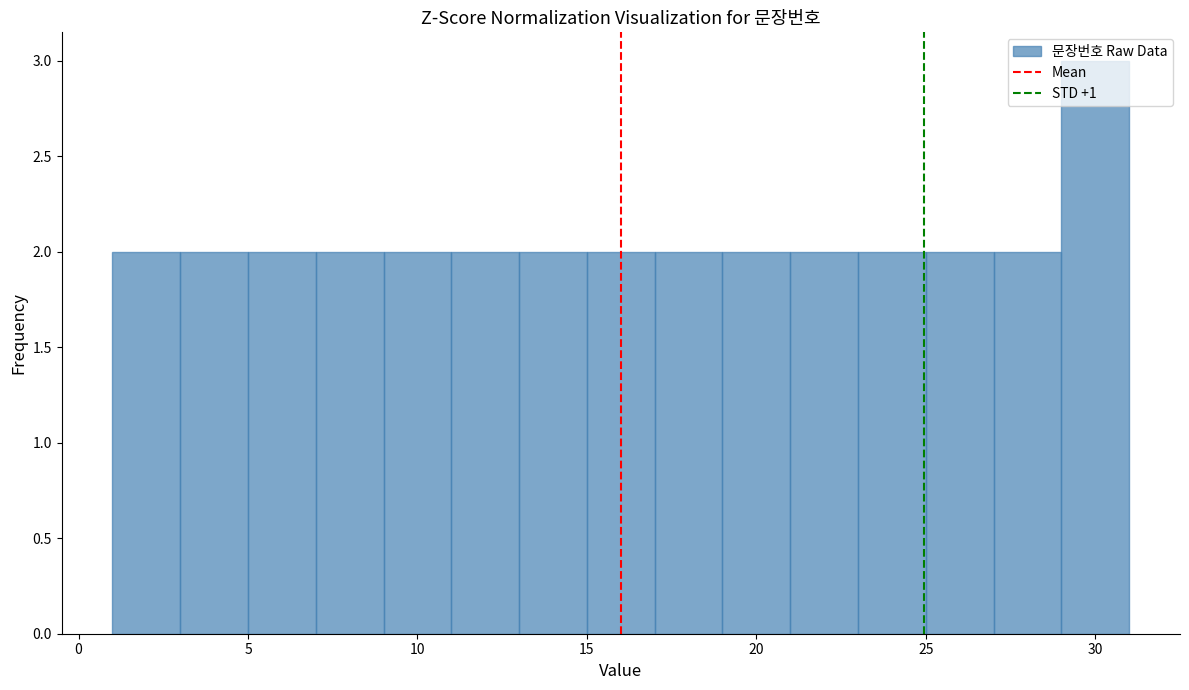

Which range on the x-axis has the tallest bar?

29 to 31